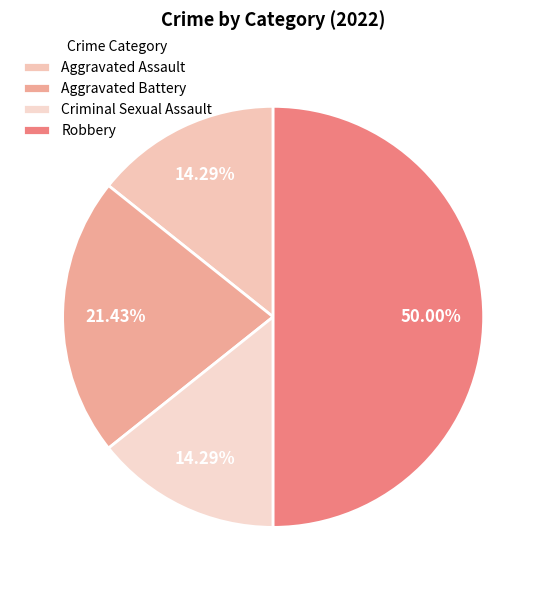

What percentage is the Aggravated Assault slice, to the nearest percent?

14%